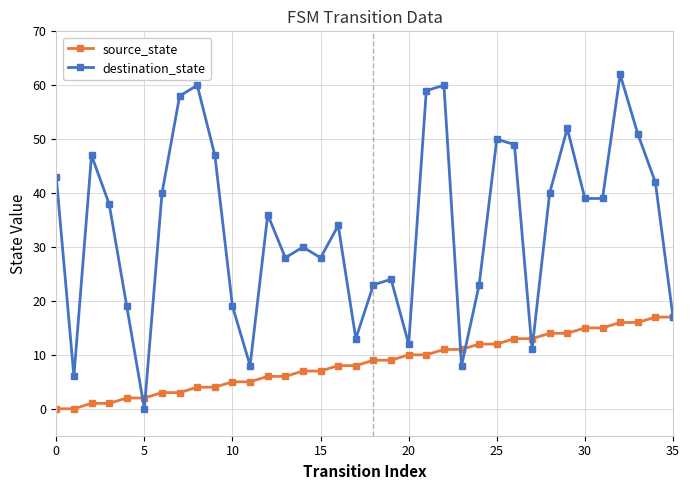

What is the maximum value for destination_state?

62